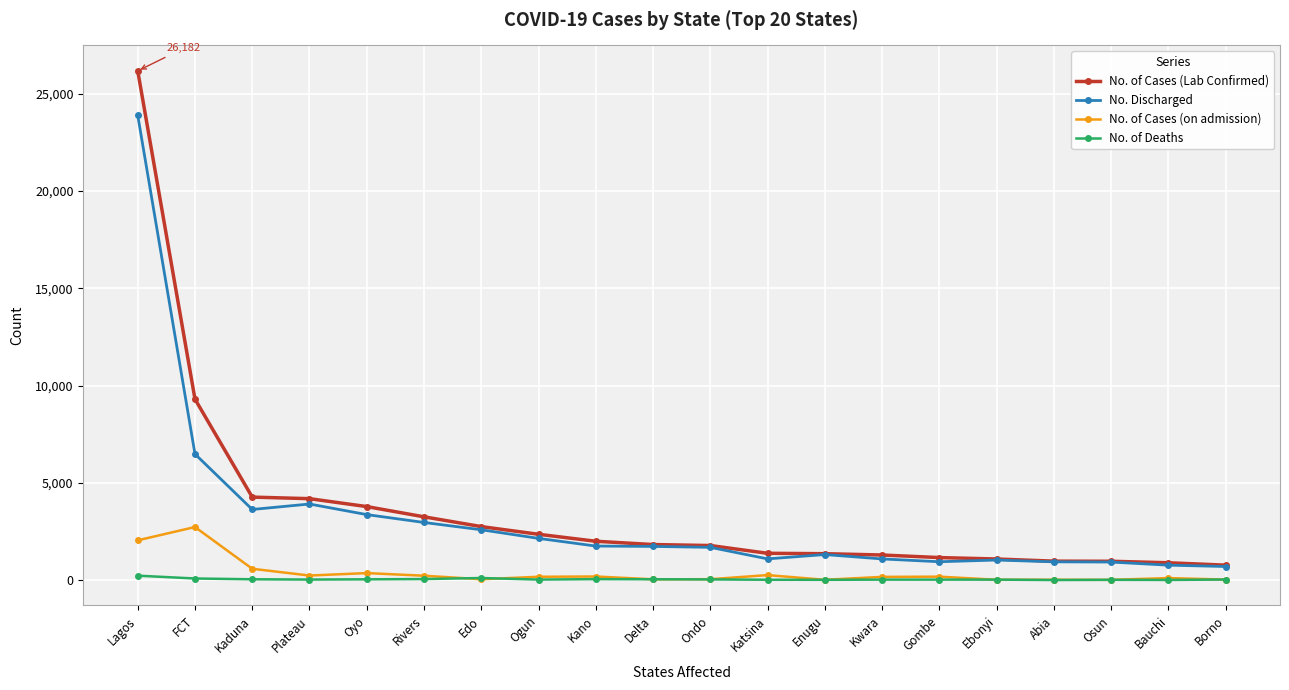

What position from the left is Rivers?

6